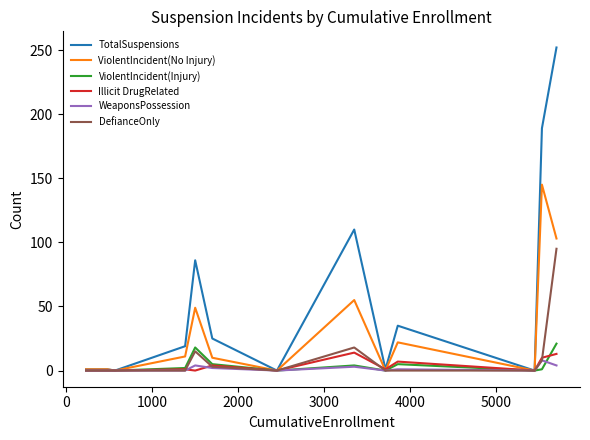

Which series has the largest total across all categories?

TotalSuspensions